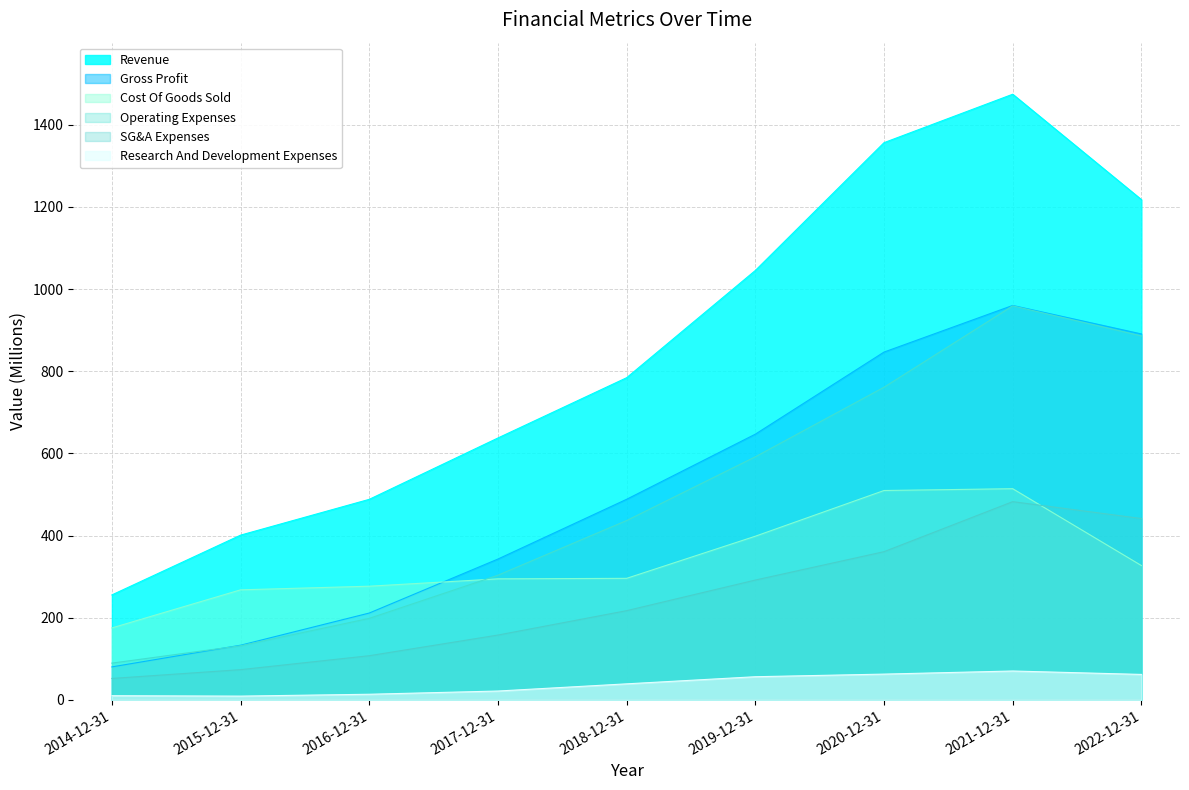

What value does the Cost Of Goods Sold series have at 2017-12-31?

294.7